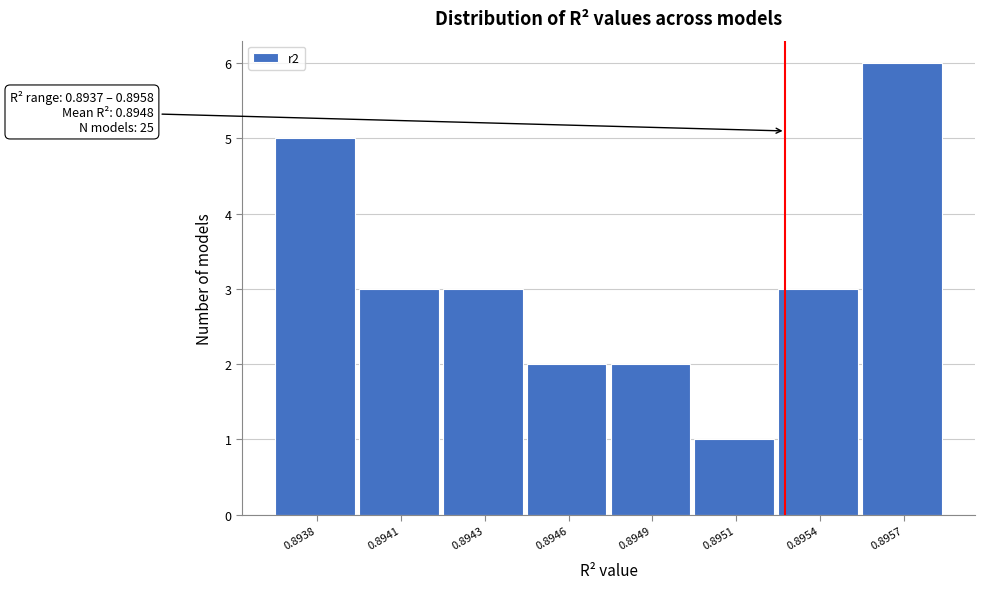

Reading left to right, list all the values displayed in this chart.

0.8938=5	0.8941=3	0.8943=3	0.8946=2	0.8949=2	0.8951=1	0.8954=3	0.8957=6